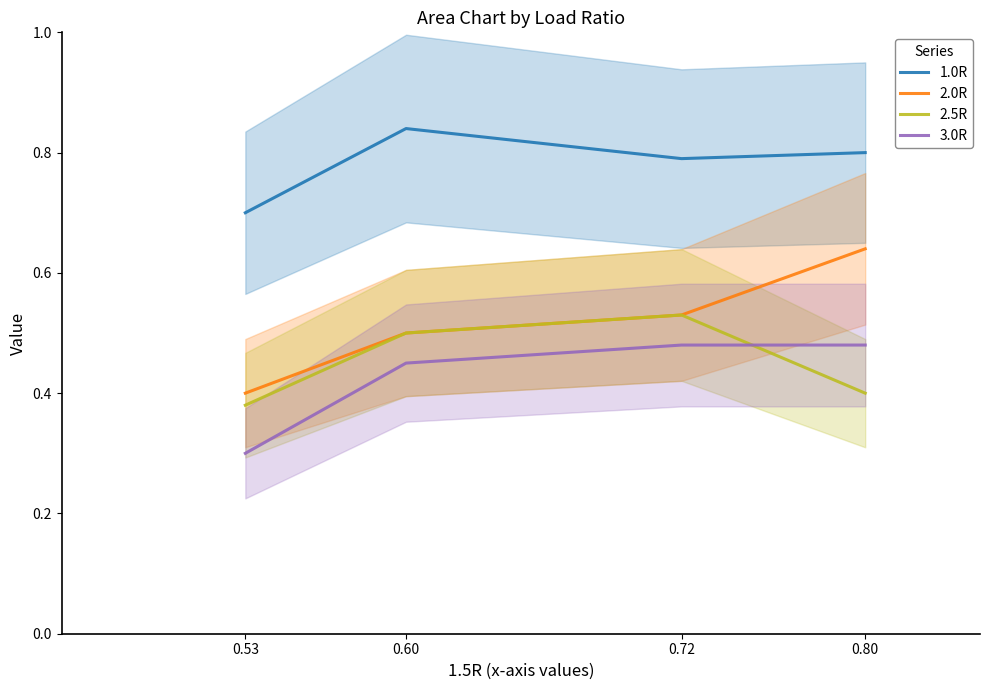

True or false: 2.5R has a value of 0.5 at 0.72.

True